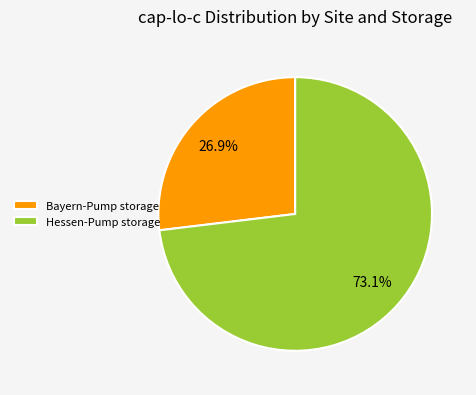

Is there a majority slice in this chart?

Yes